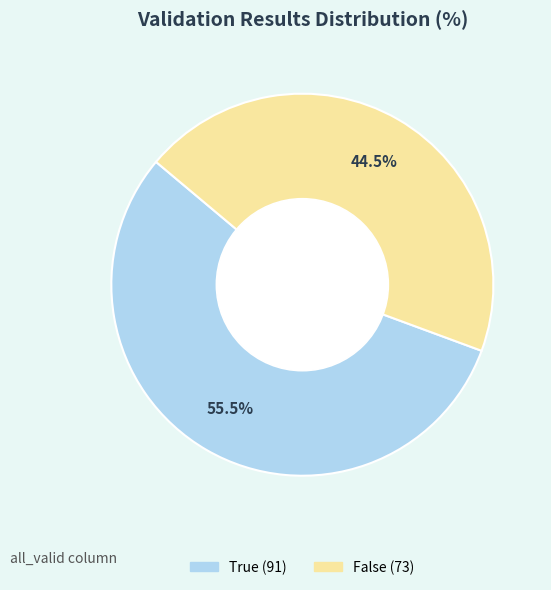

Which has a higher value, True or False?

True